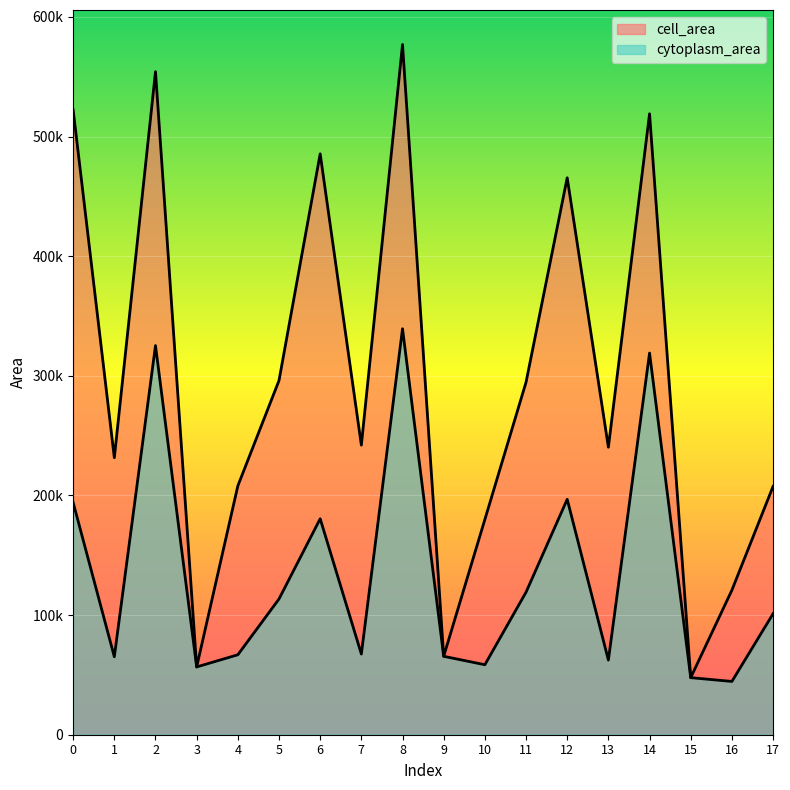

Reading left to right, transcribe all the data shown in this chart.

cytoplasm_area: 194072	65176	325272	56664	66824	113484	180528	67440	339340	65556	58500	119145	196768	62388	319036	47696	44536	101119
cell_area: 522260	231556	554212	56664	207992	296076	485540	242068	576932	65556	179908	294616	465536	240336	519028	47696	120836	207544